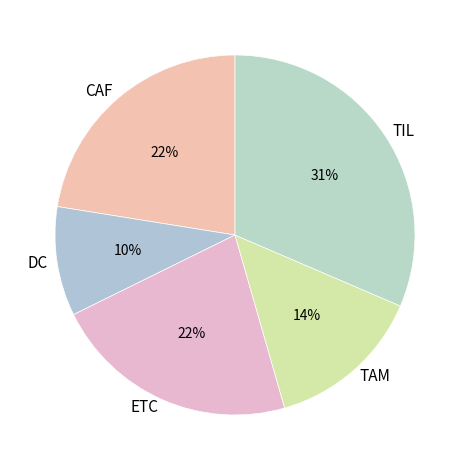

To the nearest percent, what is the combined percentage of TAM and ETC?

36%